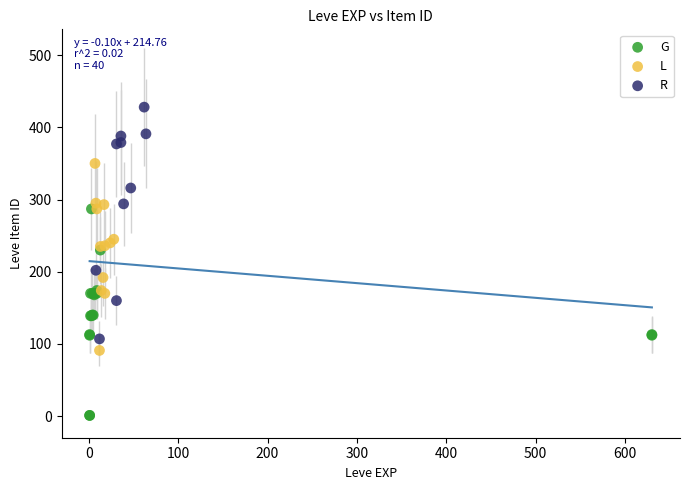

Which series reaches the maximum Y coordinate?

R